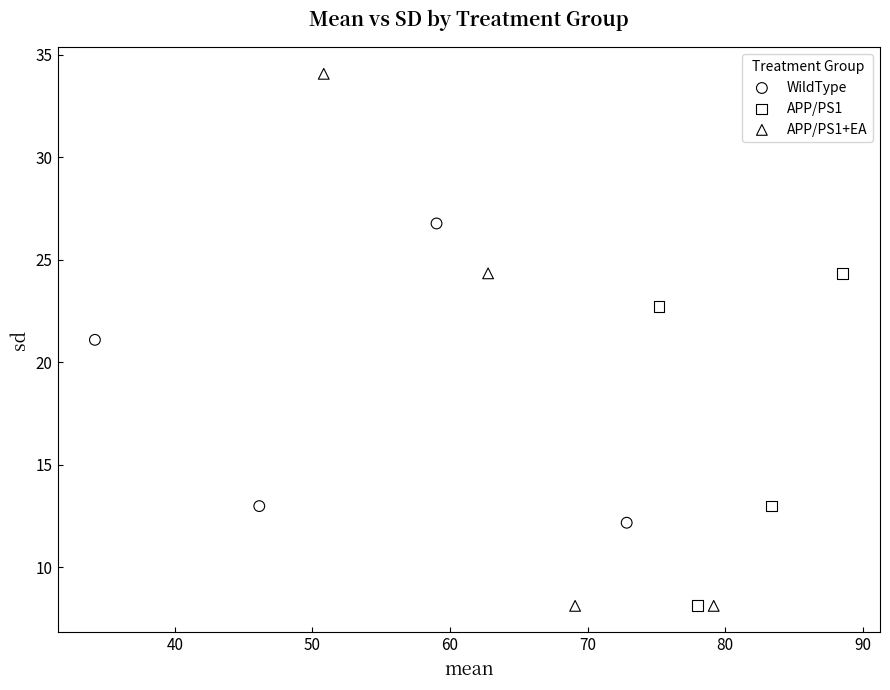

Which series has the largest Y range (max minus min)?

APP/PS1+EA